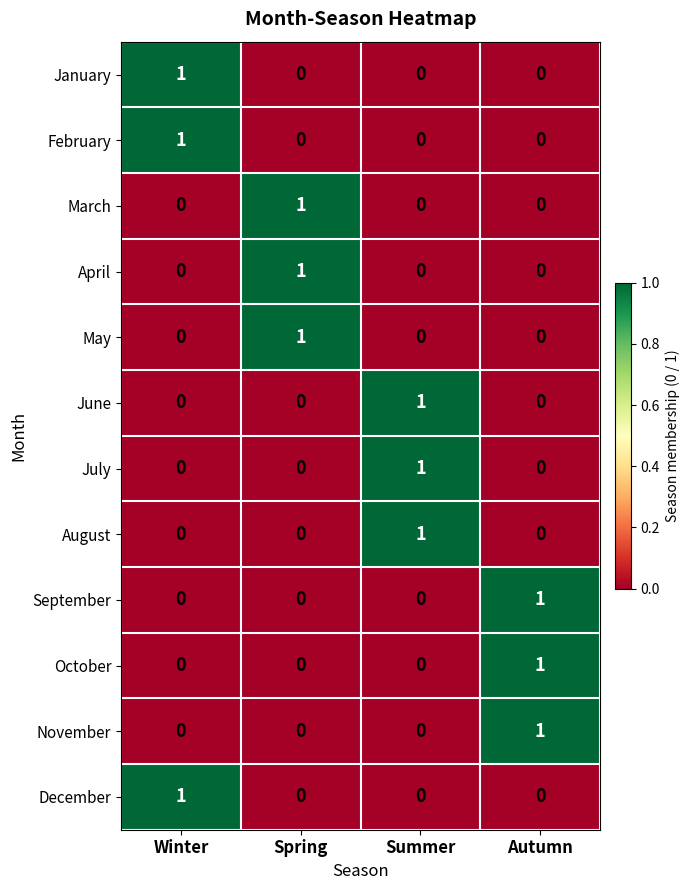

True or false: October has a value of 0 at Winter.

True